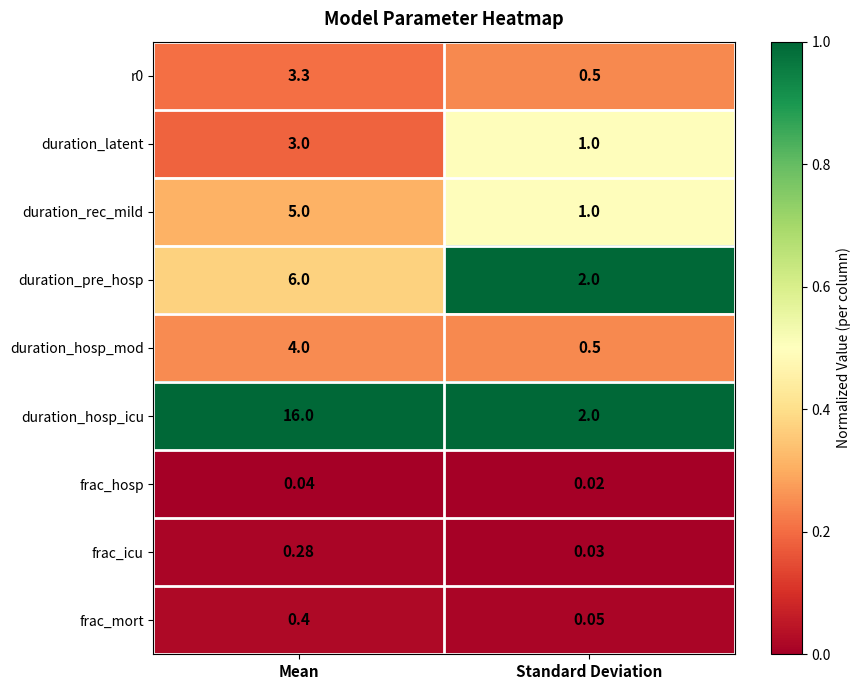

How many series are shown in this chart?

9